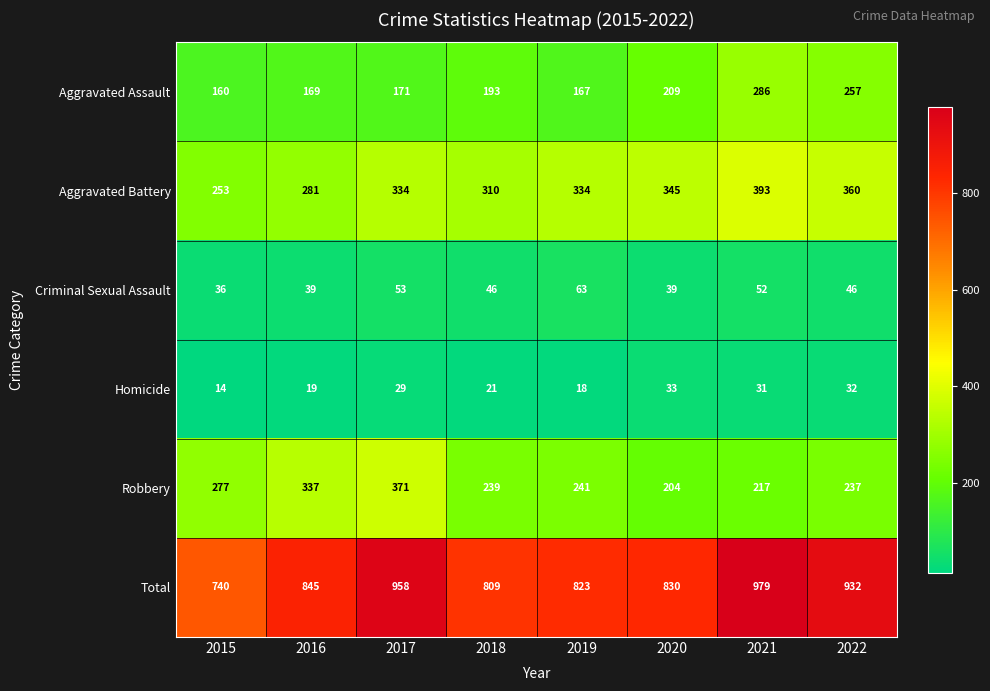

Which category has the highest value in the Robbery series?

2017